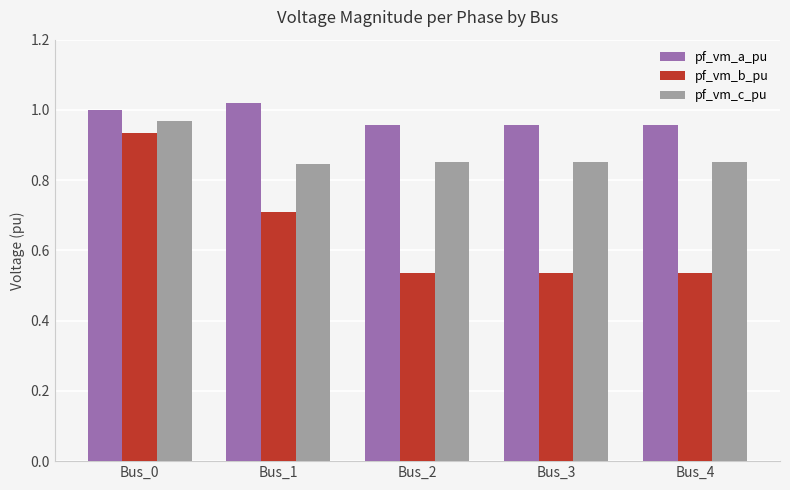

Which series has the widest spread of values?

pf_vm_b_pu